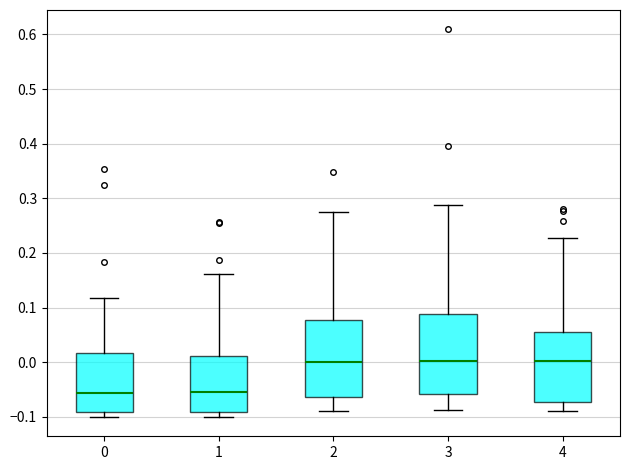

Reading left to right, transcribe this box plot: for each box, give where its median line is, the range the box spans, and where its two whiskers end, as read against the y-axis. The values are not printed on the chart, so give them approximately, as read against the axis.

0: median -0.06, box -0.09 to 0.02, whiskers -0.10 to 0.12
1: median -0.06, box -0.09 to 0.01, whiskers -0.10 to 0.16
2: median 0.00, box -0.06 to 0.08, whiskers -0.09 to 0.27
3: median 0.00, box -0.06 to 0.09, whiskers -0.09 to 0.29
4: median 0.00, box -0.07 to 0.06, whiskers -0.09 to 0.23